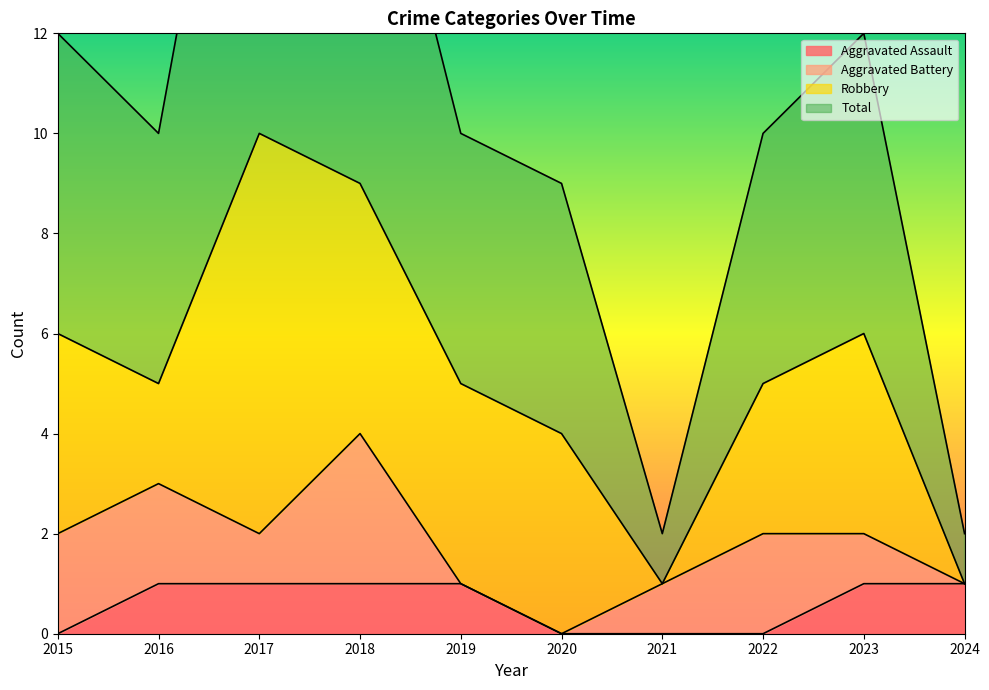

How many data points in Total are less than 10?

3